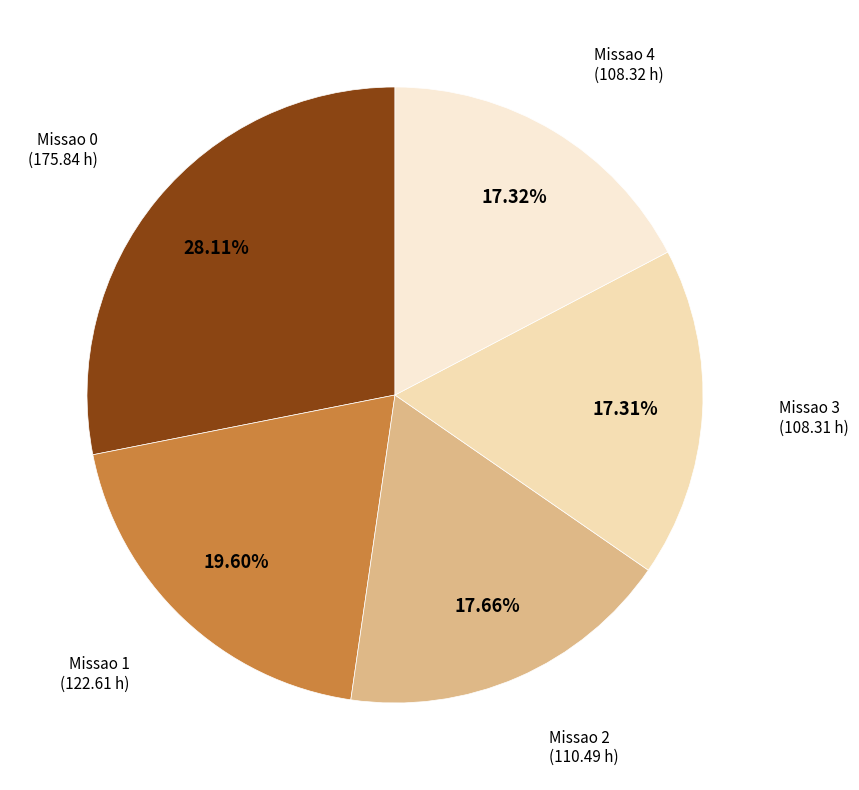

What percentage do Missao 3 and Missao 4 together represent?

34.6%